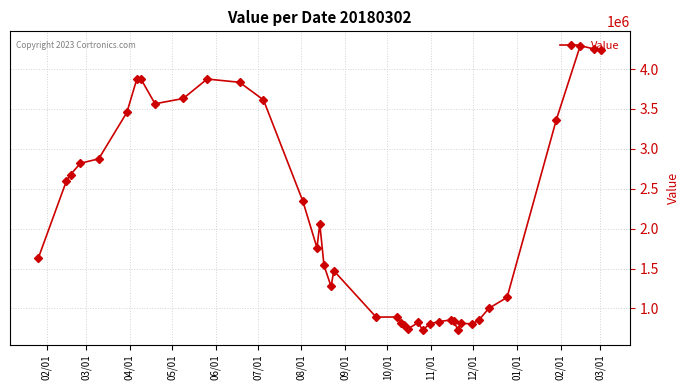

What is the difference between the maximum and minimum values?

3567240.2